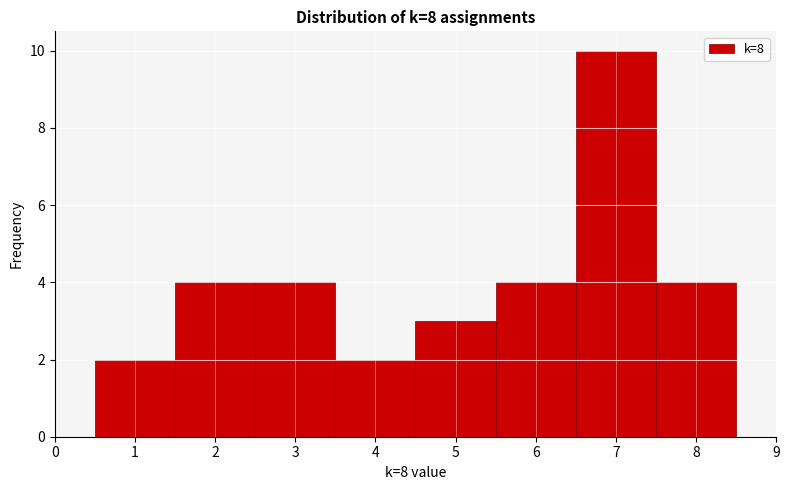

Reading left to right, list every bar in this chart as the range it spans on the x-axis followed by its height. The values are not printed on the chart, so give them approximately, as read against the axis.

0.5 to 1.5: 2
1.5 to 2.5: 4
2.5 to 3.5: 4
3.5 to 4.5: 2
4.5 to 5.5: 3
5.5 to 6.5: 4
6.5 to 7.5: 10
7.5 to 8.5: 4